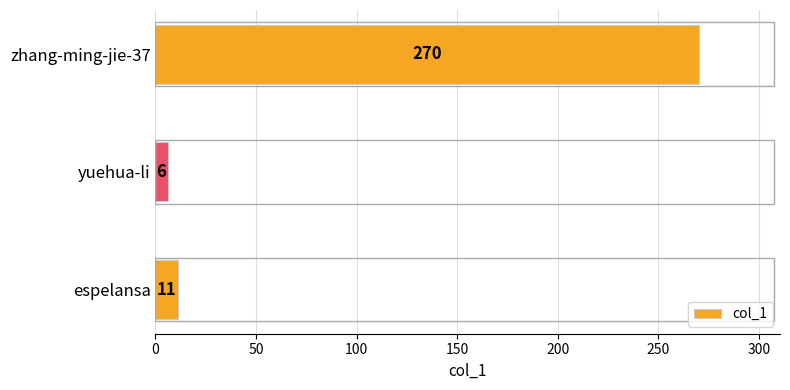

Where is the data nearest to the value 138?

espelansa